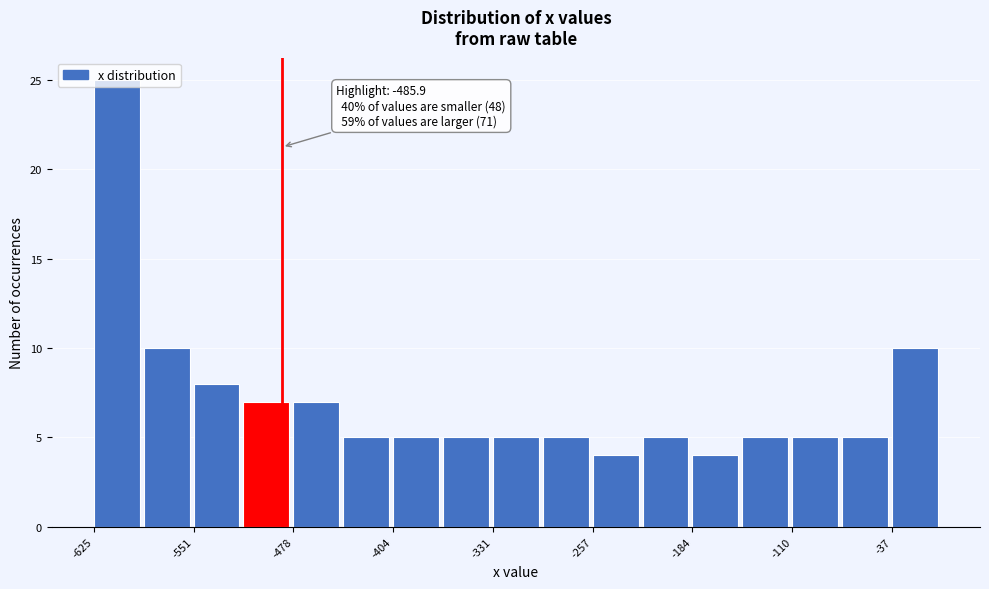

Read against the x-axis, roughly where is the centre of the tallest bar?

-610